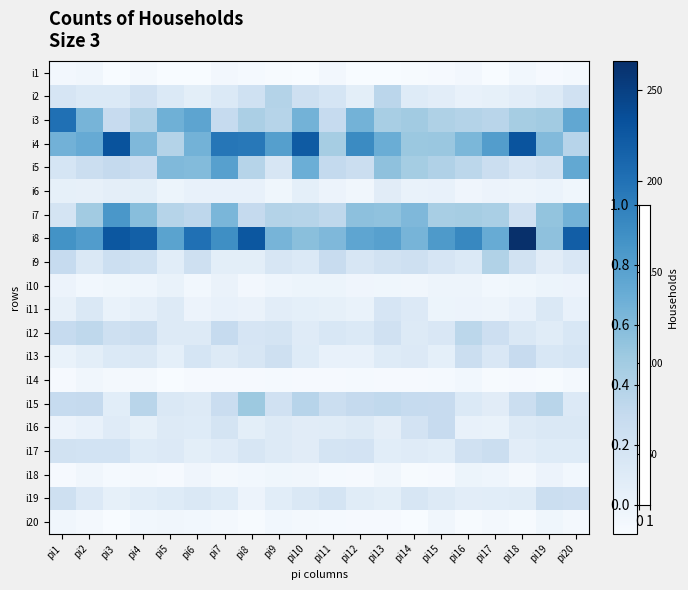

Between pi1 and pi14, which is larger?

pi1